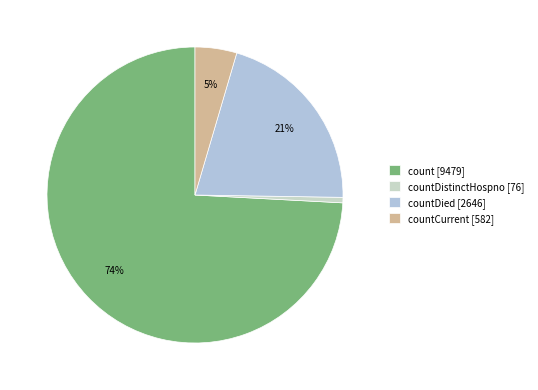

Does any single category account for the majority?

Yes